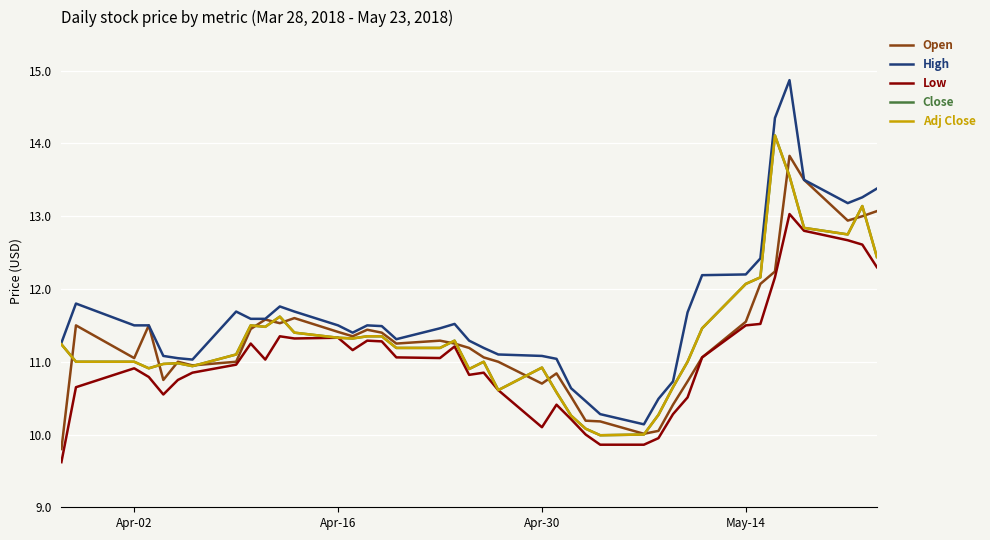

True or false: Open has more than 0 points higher than both neighbors.

True